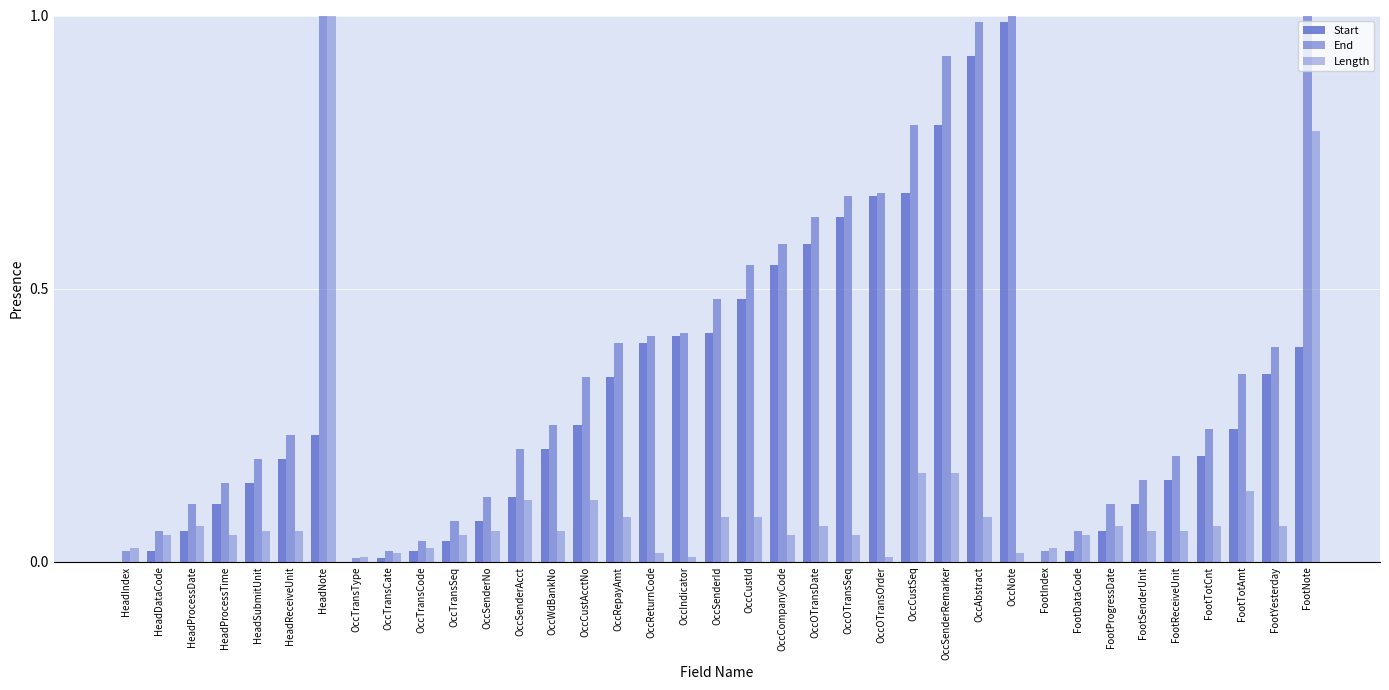

Are the bars horizontal?

No